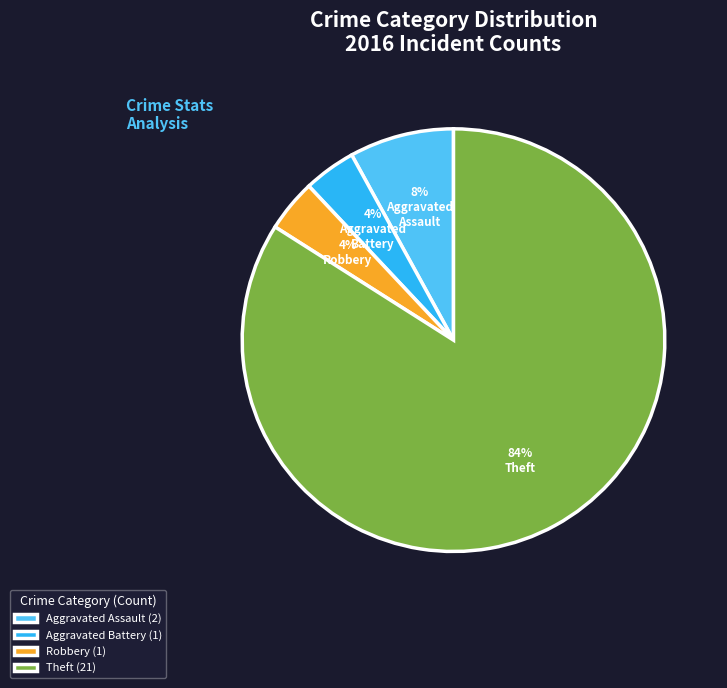

How many slices are in this pie chart?

4